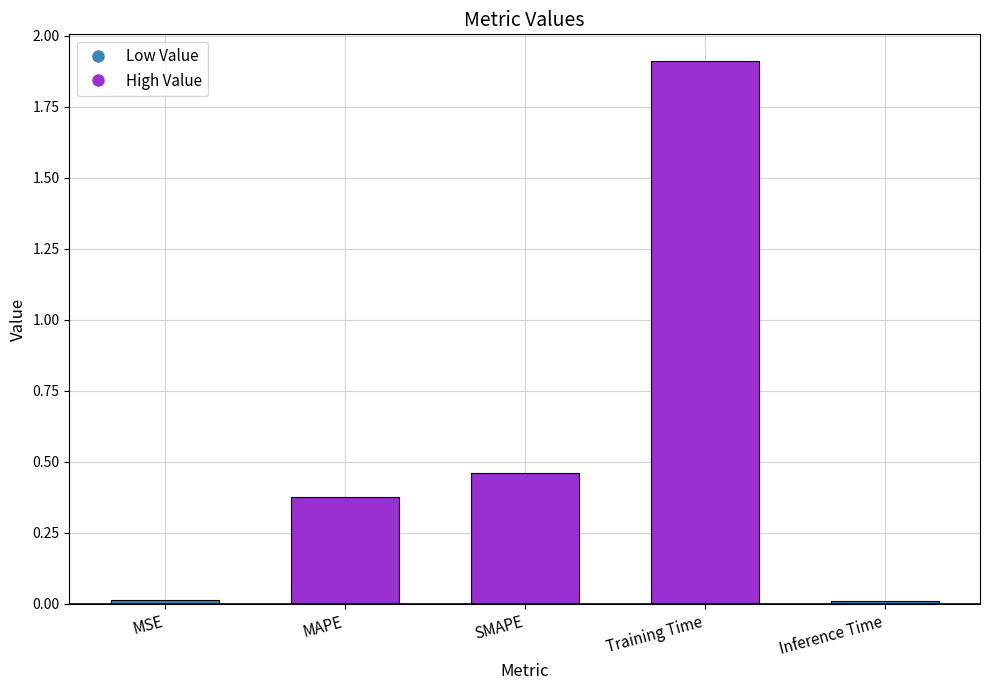

The value at Training Time is 1.9. True or false?

True